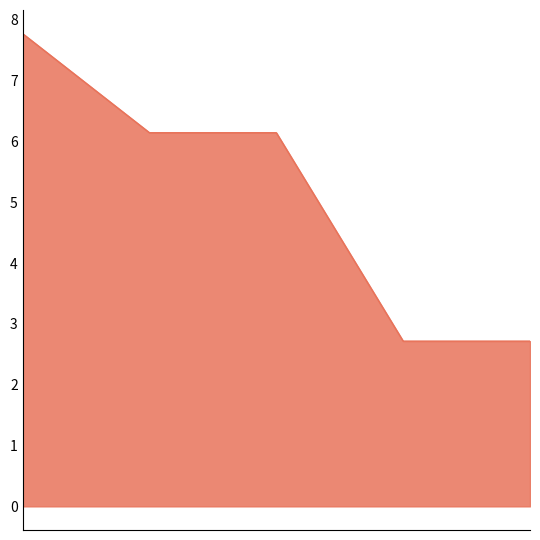

What is the greatest value displayed?

7.8